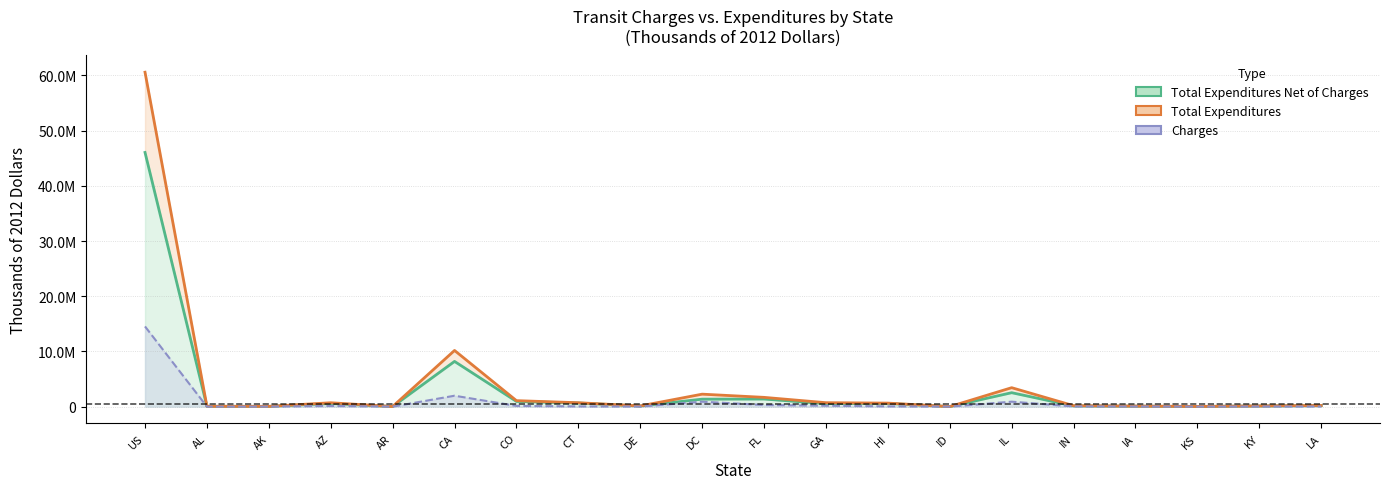

True or false: Total Expenditures has more than 1 interior local peaks.

True